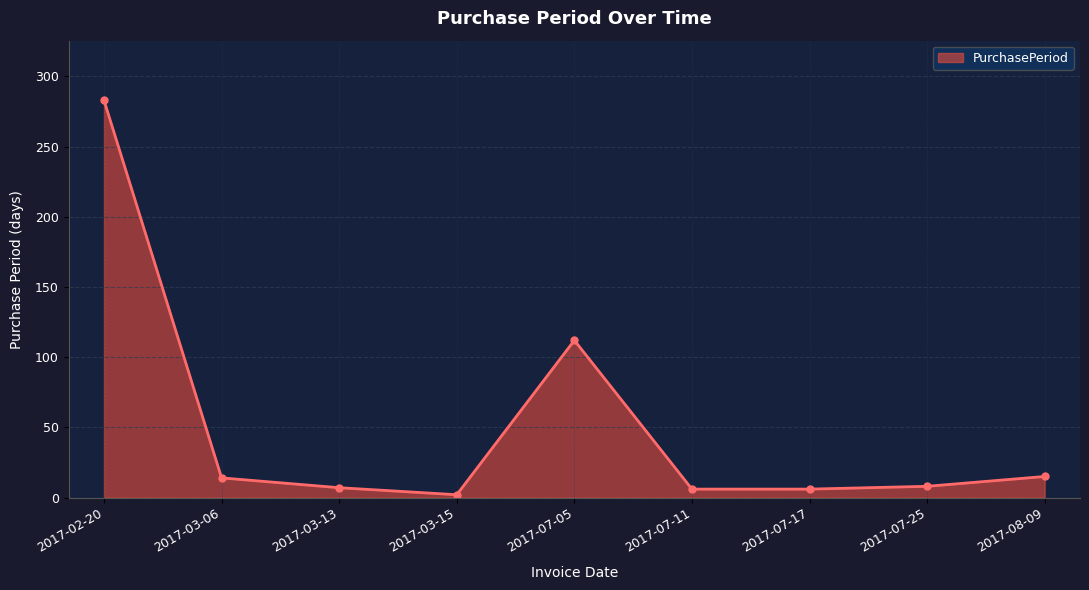

What is the smallest value displayed?

2